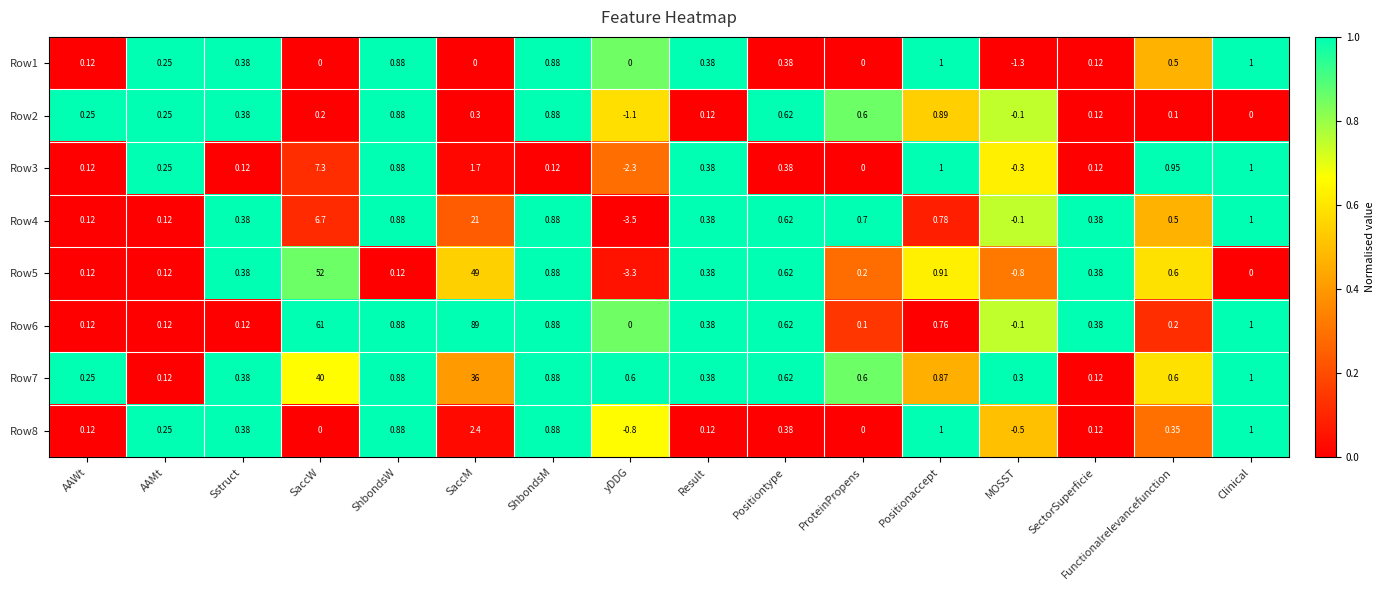

At which category does the chart reach its minimum across all series?

yDDG